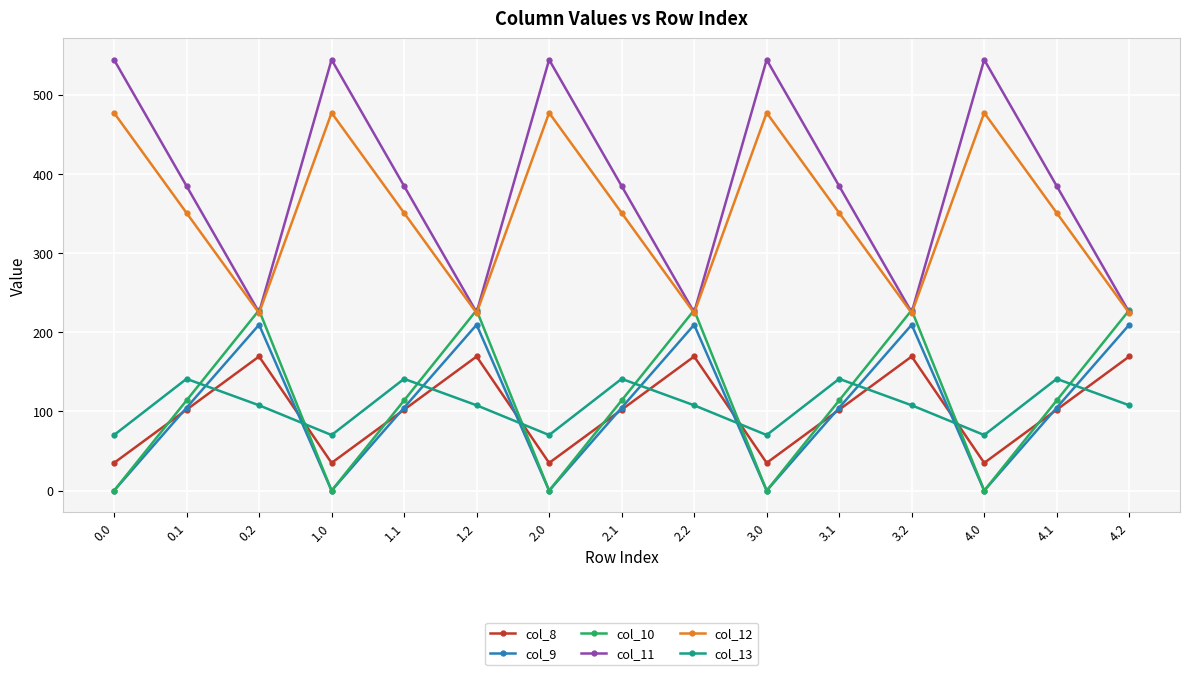

Reading right to left, what are all the values shown in this chart?

col_8: 169.5	102.3	35.0	169.5	102.3	35.0	169.5	102.3	35.0	169.5	102.3	35.0	169.5	102.3	35.0
col_9: 209.6	104.8	0.0	209.6	104.8	0.0	209.6	104.8	0.0	209.6	104.8	0.0	209.6	104.8	0.0
col_10: 228.0	114.0	0.0	228.0	114.0	0.0	228.0	114.0	0.0	228.0	114.0	0.0	228.0	114.0	0.0
col_11: 225.2	384.7	544.3	225.2	384.7	544.3	225.2	384.7	544.3	225.2	384.7	544.3	225.2	384.7	544.3
col_12: 224.3	350.8	477.2	224.3	350.8	477.2	224.3	350.8	477.2	224.3	350.8	477.2	224.3	350.8	477.2
col_13: 107.8	141.2	70.2	107.8	141.2	70.2	107.8	141.2	70.2	107.8	141.2	70.2	107.8	141.2	70.2